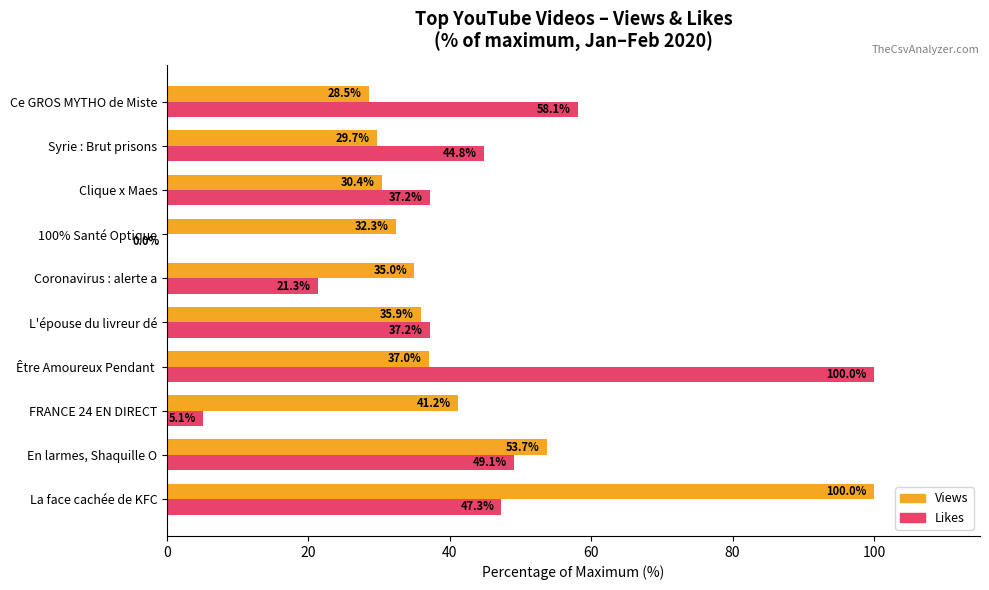

Which series has the widest spread of values?

Likes